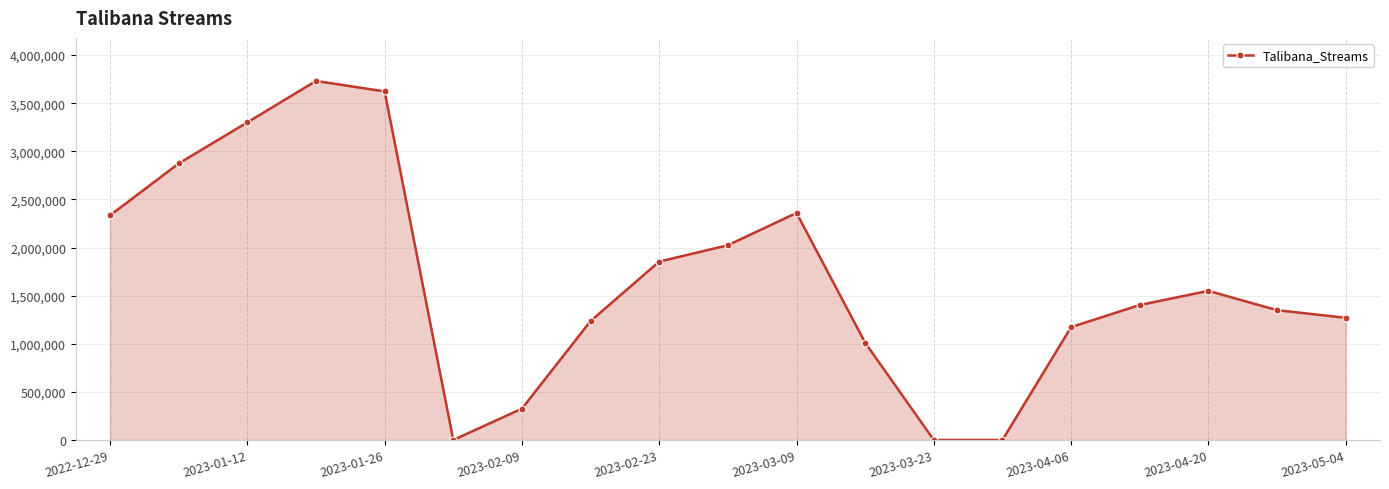

What is the average value?

1653479